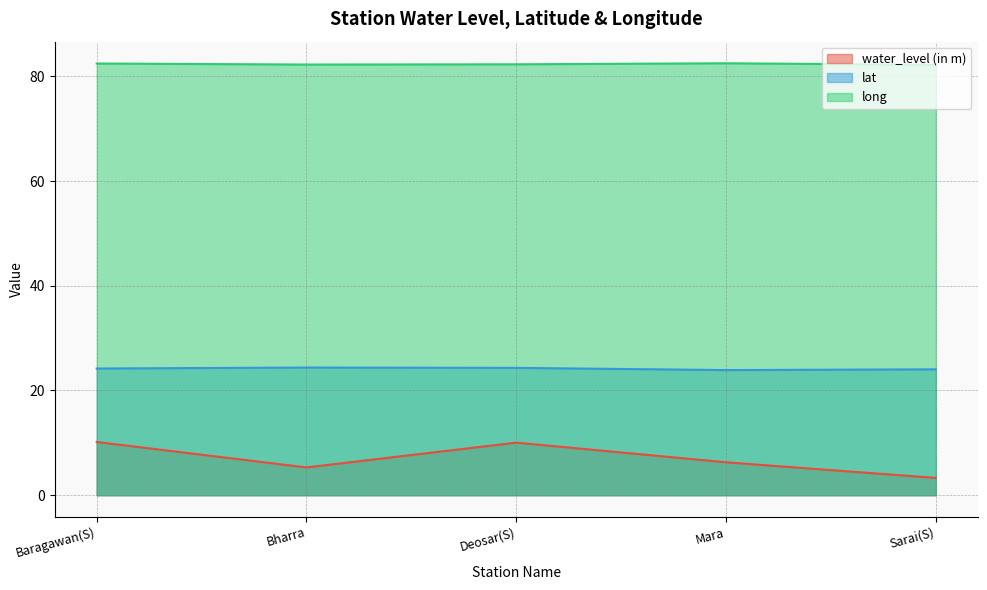

Which series has the largest range (max minus min)?

water_level (in m)